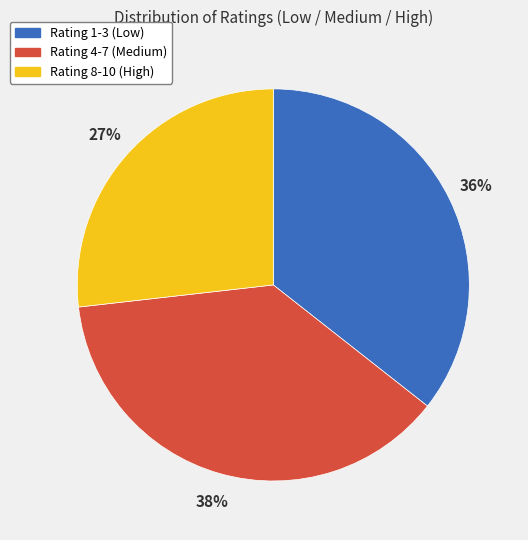

To the nearest percent, what is the average slice percentage?

33%